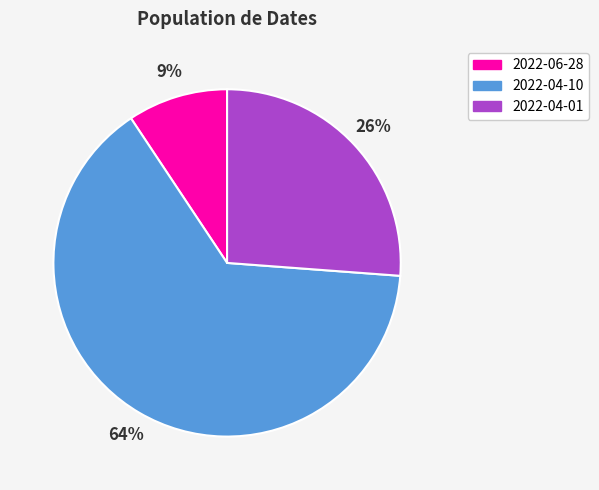

Rank the categories by value from highest to lowest.

2022-04-10, 2022-04-01, 2022-06-28